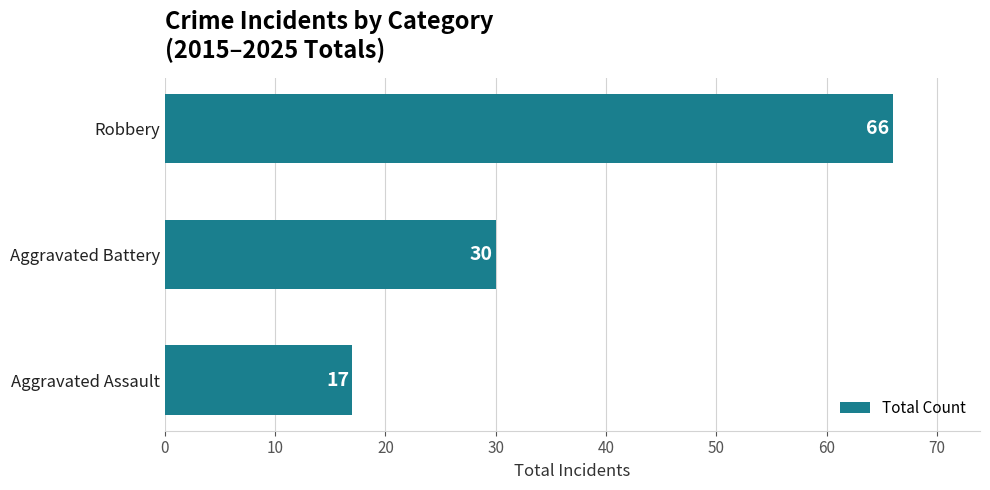

What is the greatest value displayed?

66